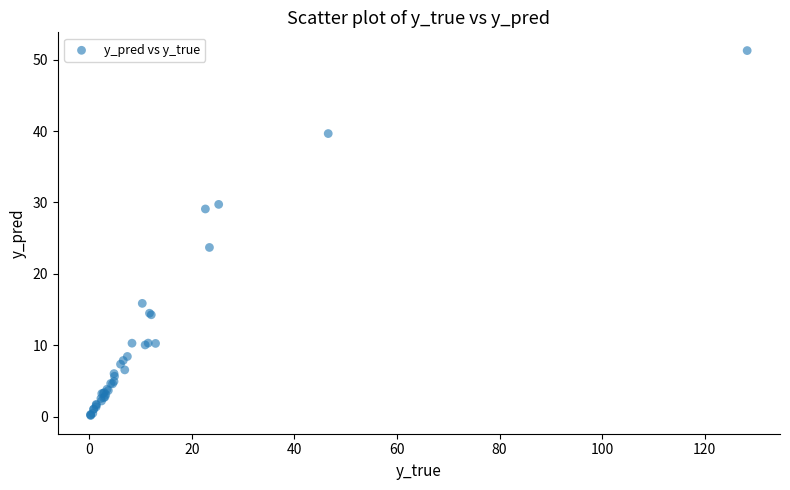

What Y value in the scatter plot is closest to 25?

23.7